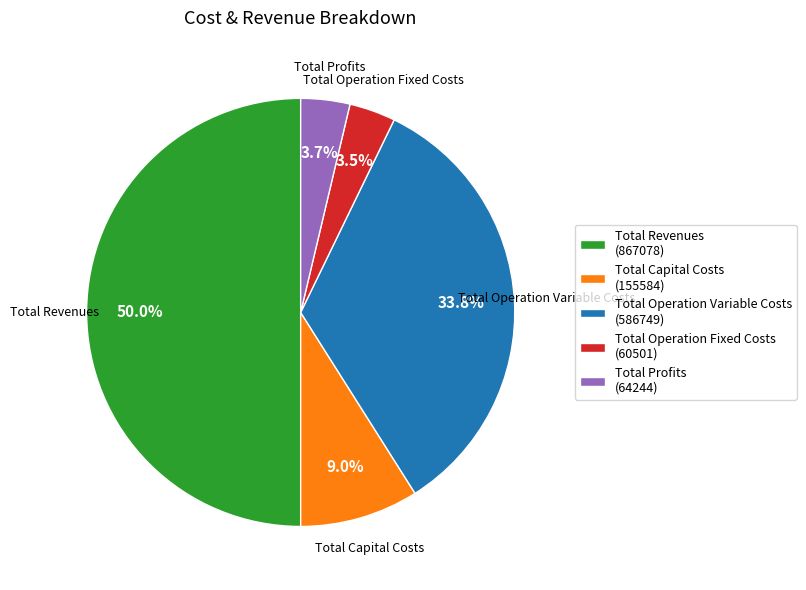

What percentage is NOT represented by Total Operation Fixed Costs?

96.5%